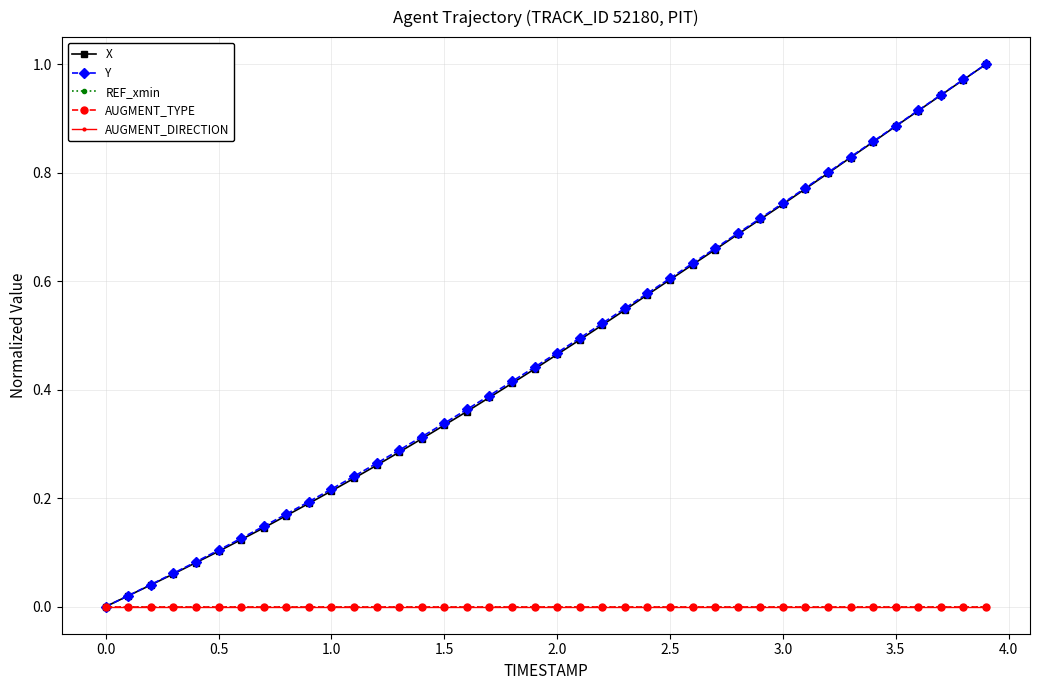

Count the number of data series in this chart.

5